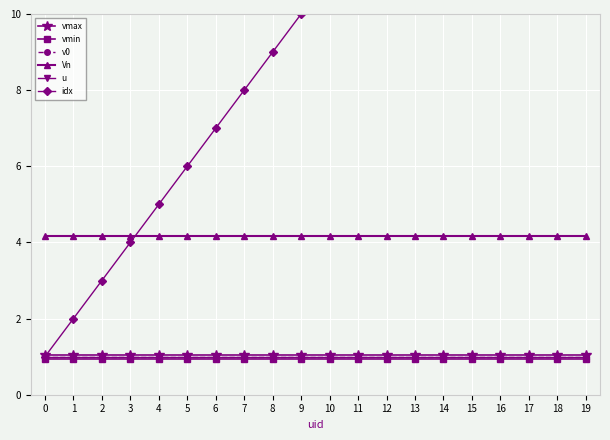

List the series in order of their peak value, highest first.

idx, Vn, vmax, v0, u, vmin